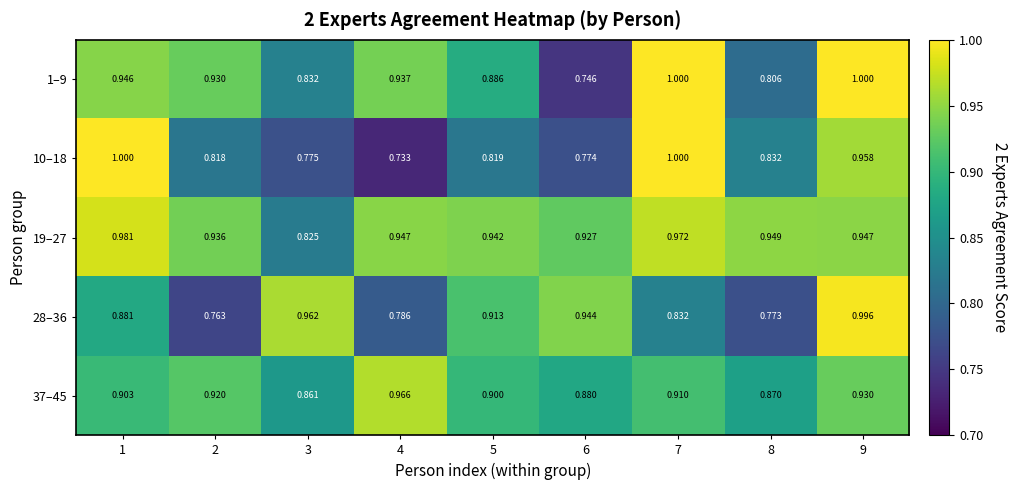

At how many categories does at least one series exceed 0?

9